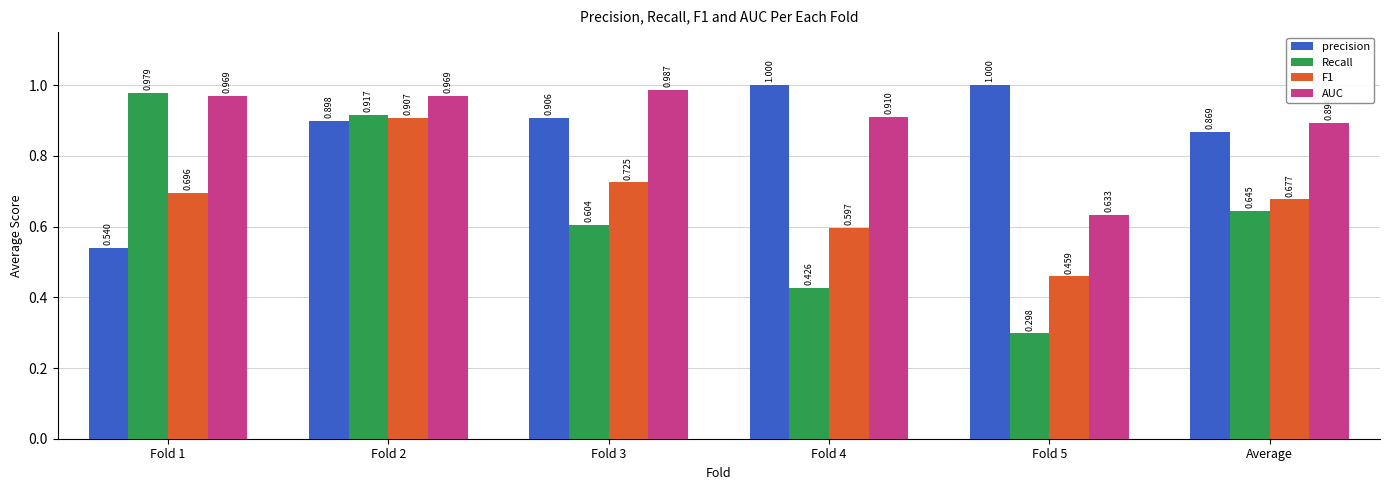

Is it true that AUC equals 1.0 at Fold 5?

False